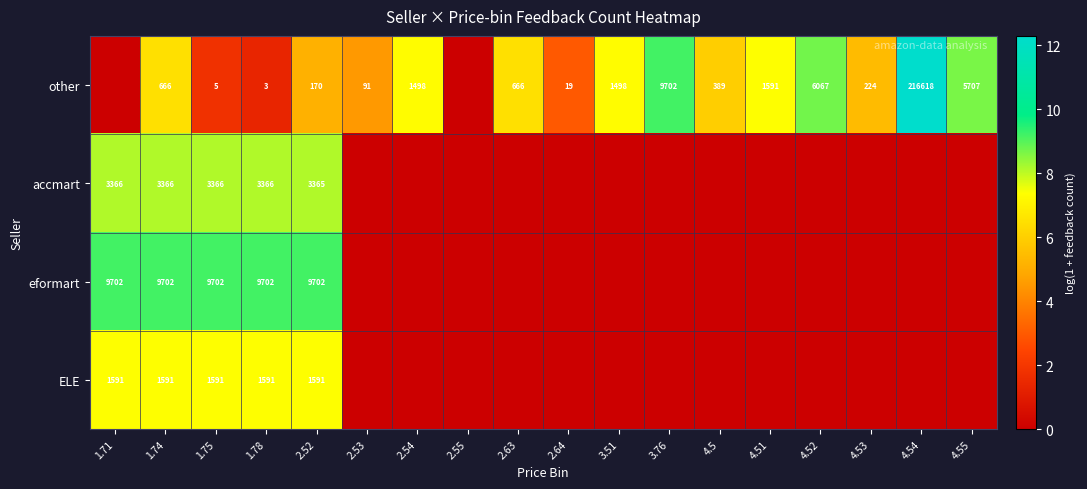

True or false: other has a value of 3606 at 4.52.

False